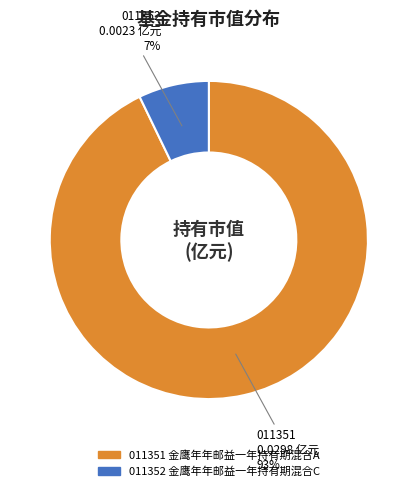

To the nearest percent, what is the difference between the largest and smallest slice percentages?

86%